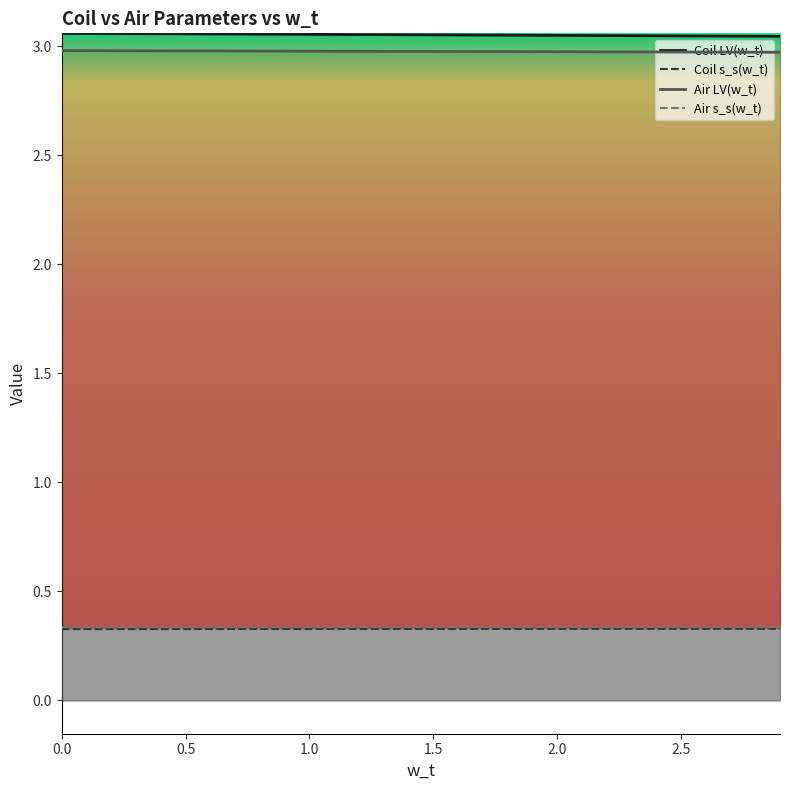

Reading left to right, extract all data points from this chart.

Coil LV(w_t): 3.1	3.1	3.1	3.1	3.1	3.1	3.1	3.1	3.1	3.1	3.1	3.1	3.1	3.1	3.1	3.1	3.1	3.1	3.1	3.0	3.0	3.0	3.0	3.0	3.0	3.0	3.0	3.0	3.0	3.0
Coil s_s(w_t): 0.3	0.3	0.3	0.3	0.3	0.3	0.3	0.3	0.3	0.3	0.3	0.3	0.3	0.3	0.3	0.3	0.3	0.3	0.3	0.3	0.3	0.3	0.3	0.3	0.3	0.3	0.3	0.3	0.3	0.3
Air LV(w_t): 3.0	3.0	3.0	3.0	3.0	3.0	3.0	3.0	3.0	3.0	3.0	3.0	3.0	3.0	3.0	3.0	3.0	3.0	3.0	3.0	3.0	3.0	3.0	3.0	3.0	3.0	3.0	3.0	3.0	3.0
Air s_s(w_t): 0.3	0.3	0.3	0.3	0.3	0.3	0.3	0.3	0.3	0.3	0.3	0.3	0.3	0.3	0.3	0.3	0.3	0.3	0.3	0.3	0.3	0.3	0.3	0.3	0.3	0.3	0.3	0.3	0.3	0.3